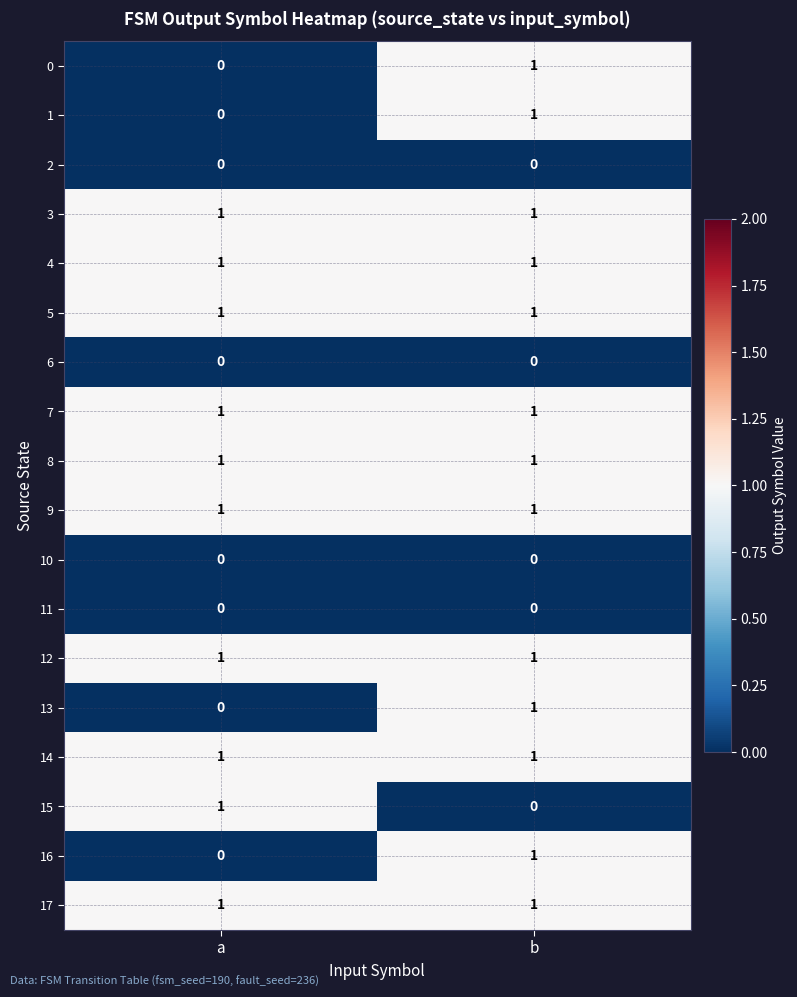

Where is 1 nearest to the value 0?

a